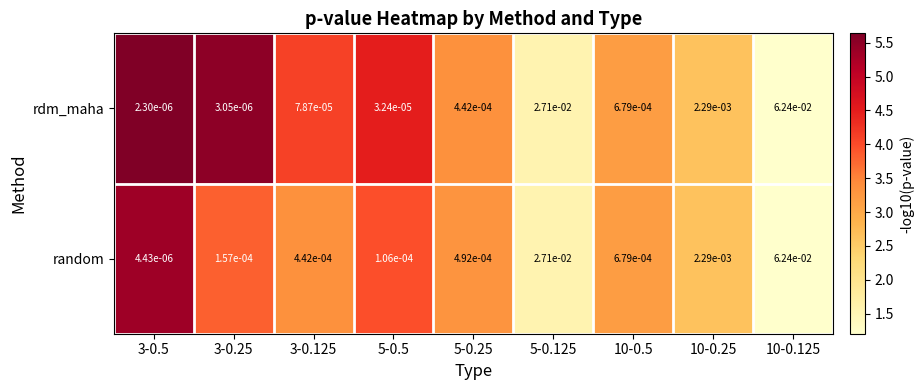

How many categories are shown in the chart?

9